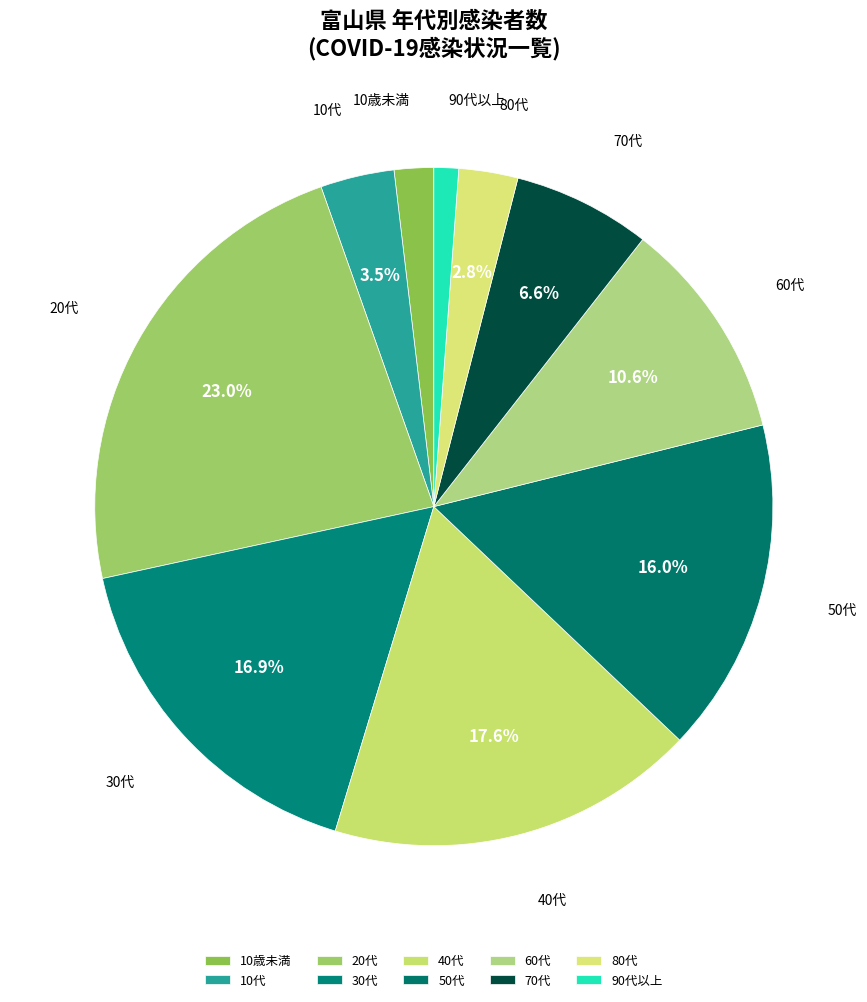

Which has a higher value, 90代以上 or 40代?

40代